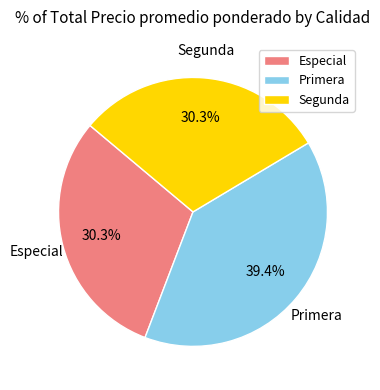

Count the number of slices in the pie.

3